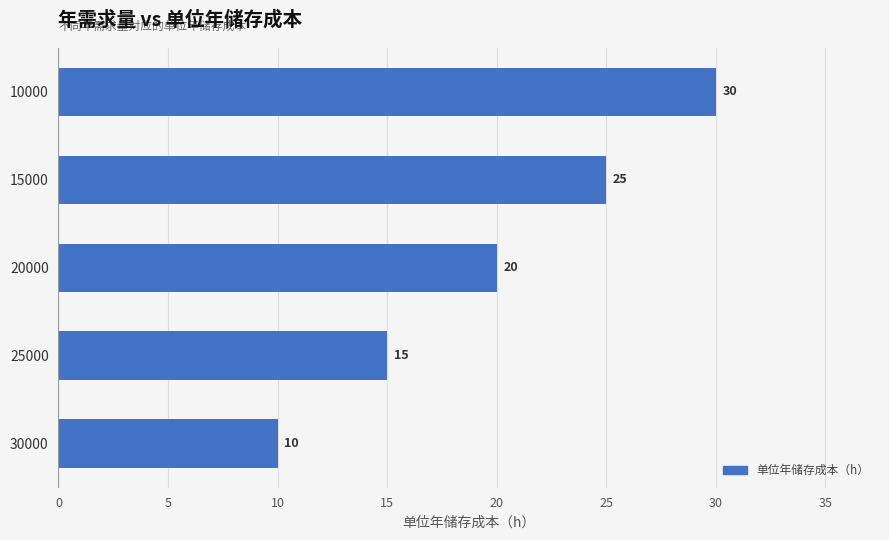

What is the change in value from 20000 to 30000?

-10